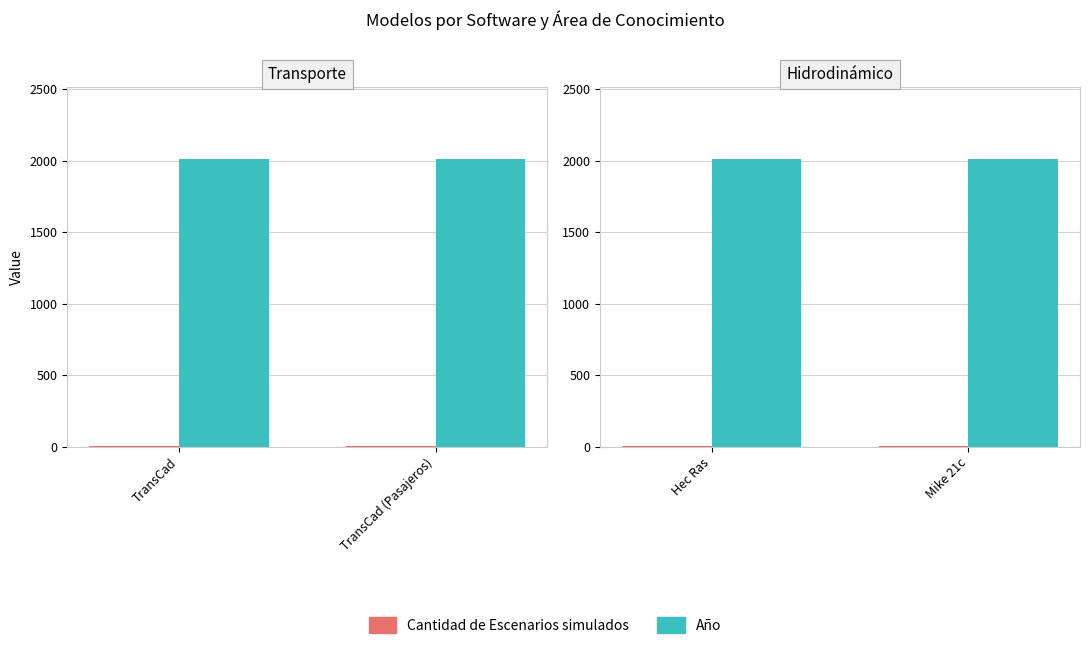

Which series has the largest range (max minus min)?

Cantidad de Escenarios simulados